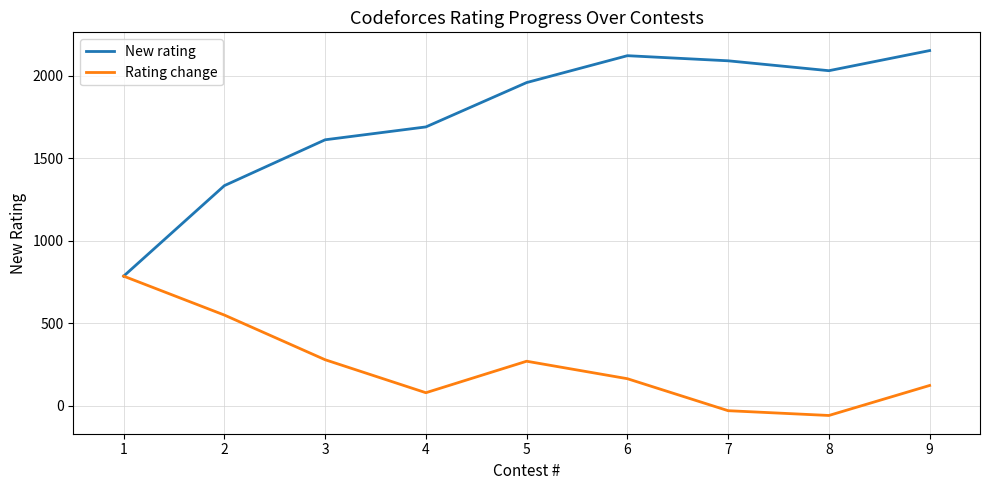

The value of New rating at 4 is 1690. True or false?

True